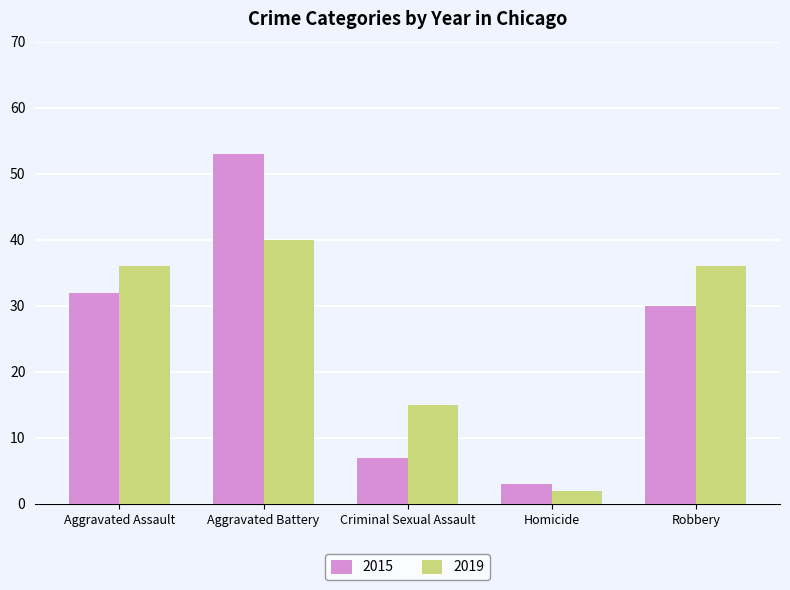

Where is 2019 nearest to the value 21?

Criminal Sexual Assault